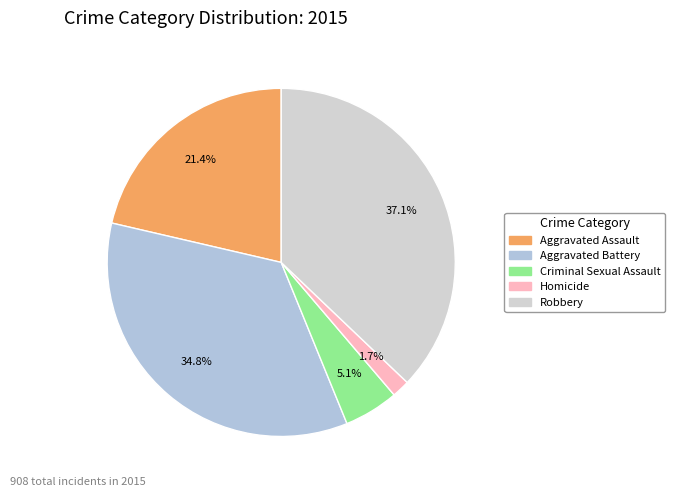

Is there any slice that represents more than half of the pie?

No